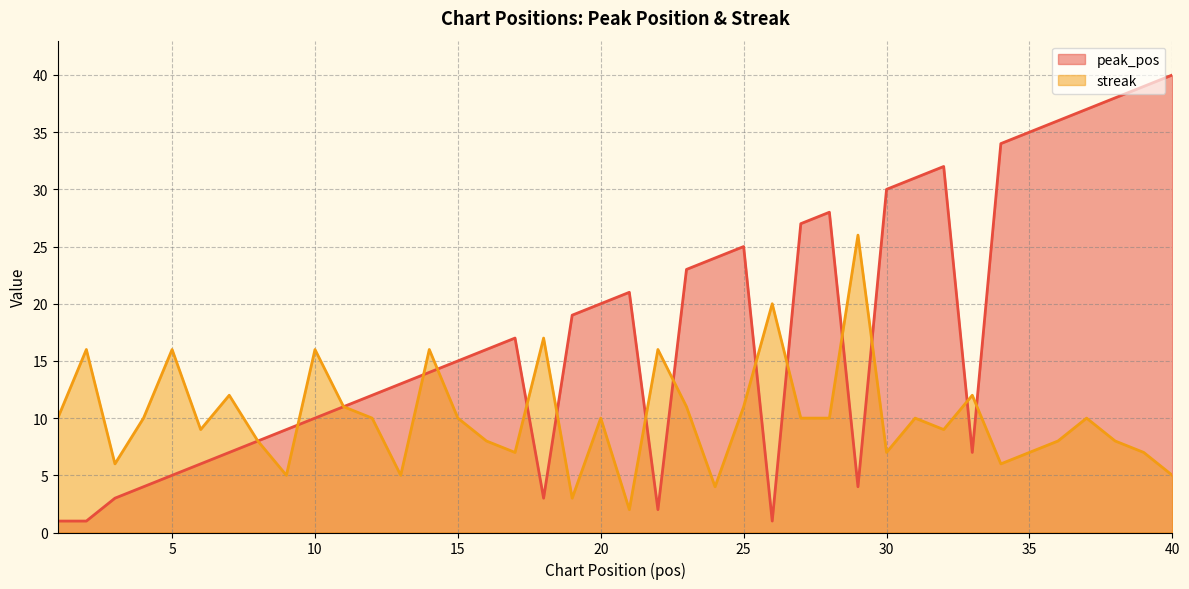

What is the sum of the peak_pos values at 7 and 14?

21